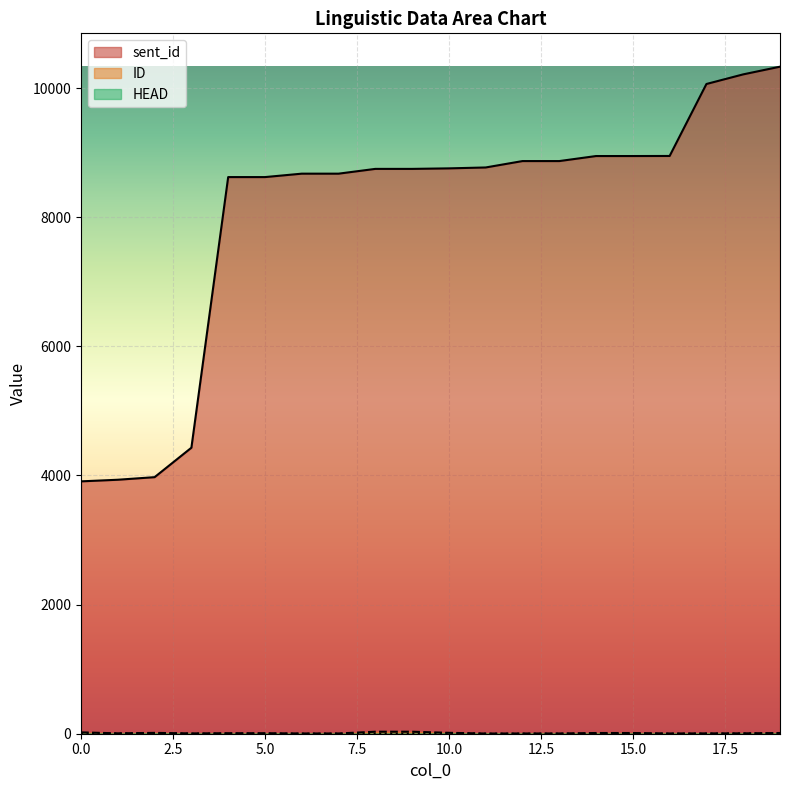

Reading left to right, list all the values displayed in this chart.

sent_id: 3909	3934	3974	4430	8622	8622	8675	8675	8749	8749	8757	8771	8870	8870	8948	8948	8949	10064	10213	10332
ID: 21	6	13	5	8	8	4	4	31	31	14	3	4	4	11	11	4	5	6	11
HEAD: 5	3	8	0	0	0	0	0	0	0	10	0	0	0	0	0	0	1	3	7